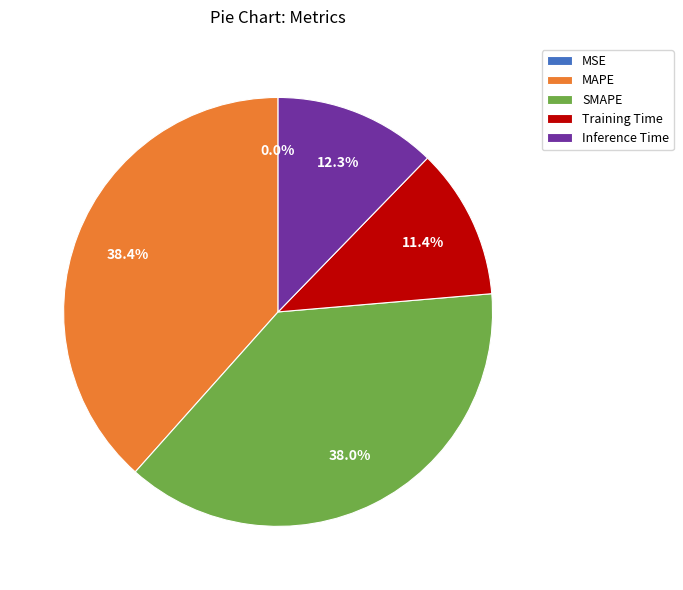

Is the sum of SMAPE and Training Time greater than half?

No